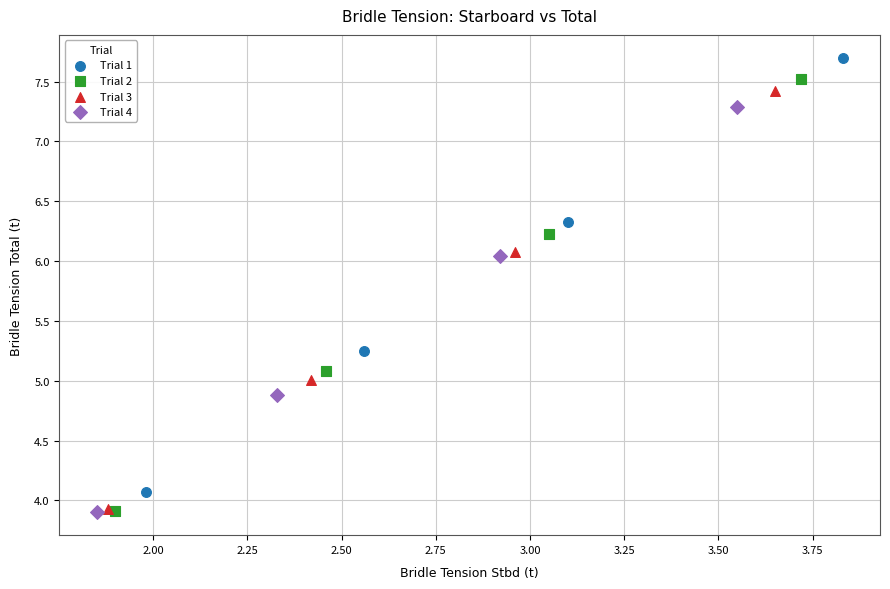

What are all the series names shown in the legend?

Trial 1, Trial 2, Trial 3, Trial 4